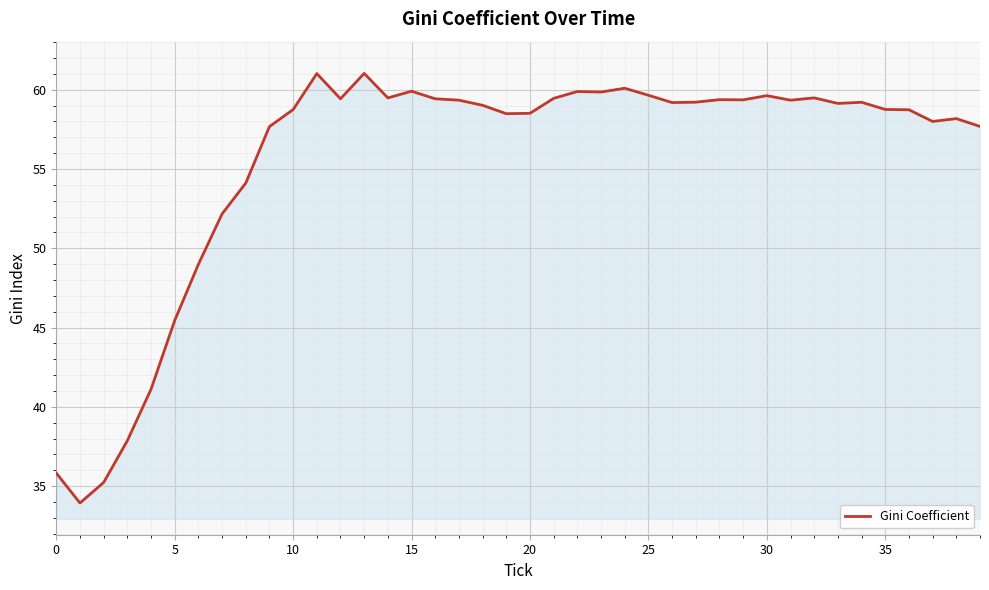

What is the greatest value displayed?

61.0